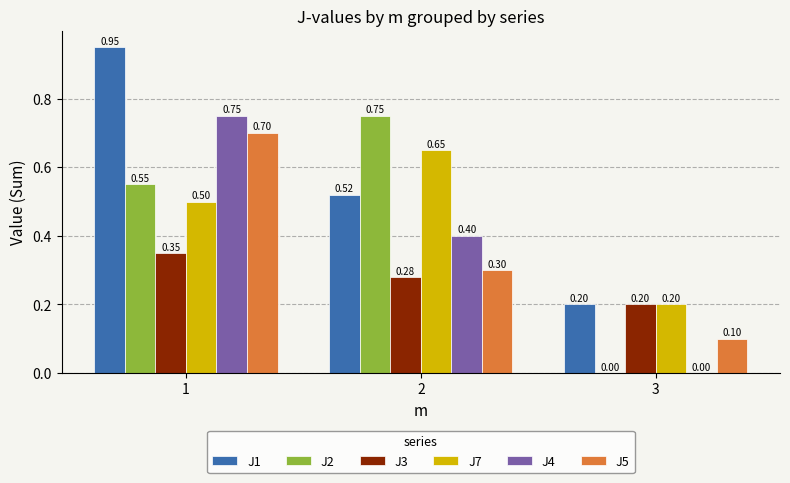

Is the value of J1 at 2 greater than the value of J5 at 2?

Yes